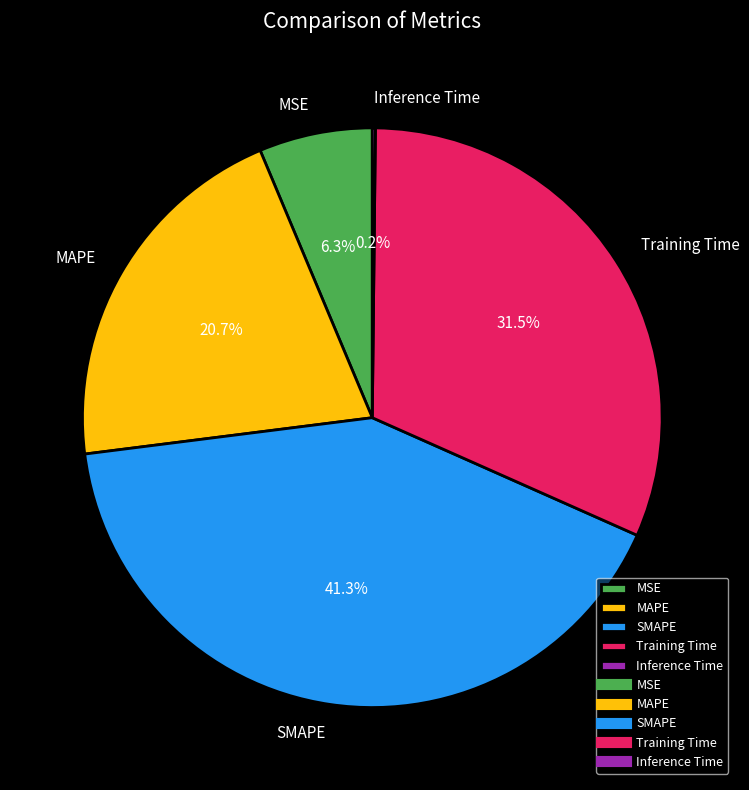

Is the sum of Training Time and SMAPE greater than half?

Yes